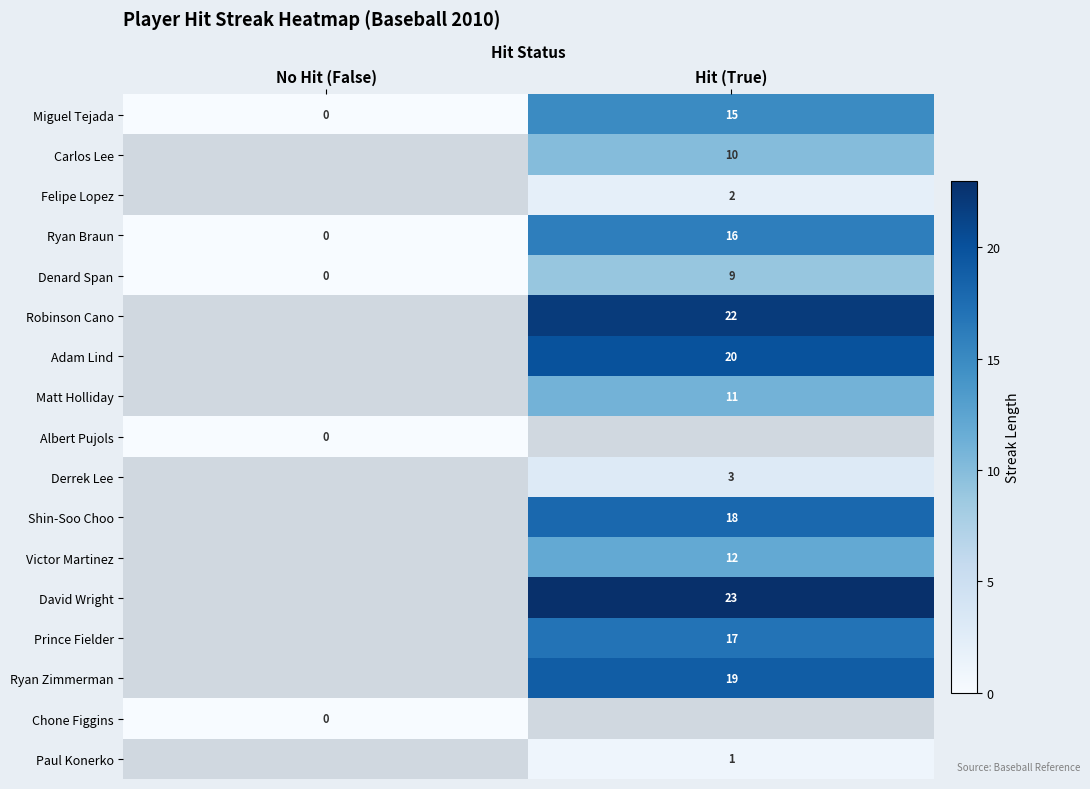

What is the difference between the maximum and minimum values in the Ryan Braun series?

16